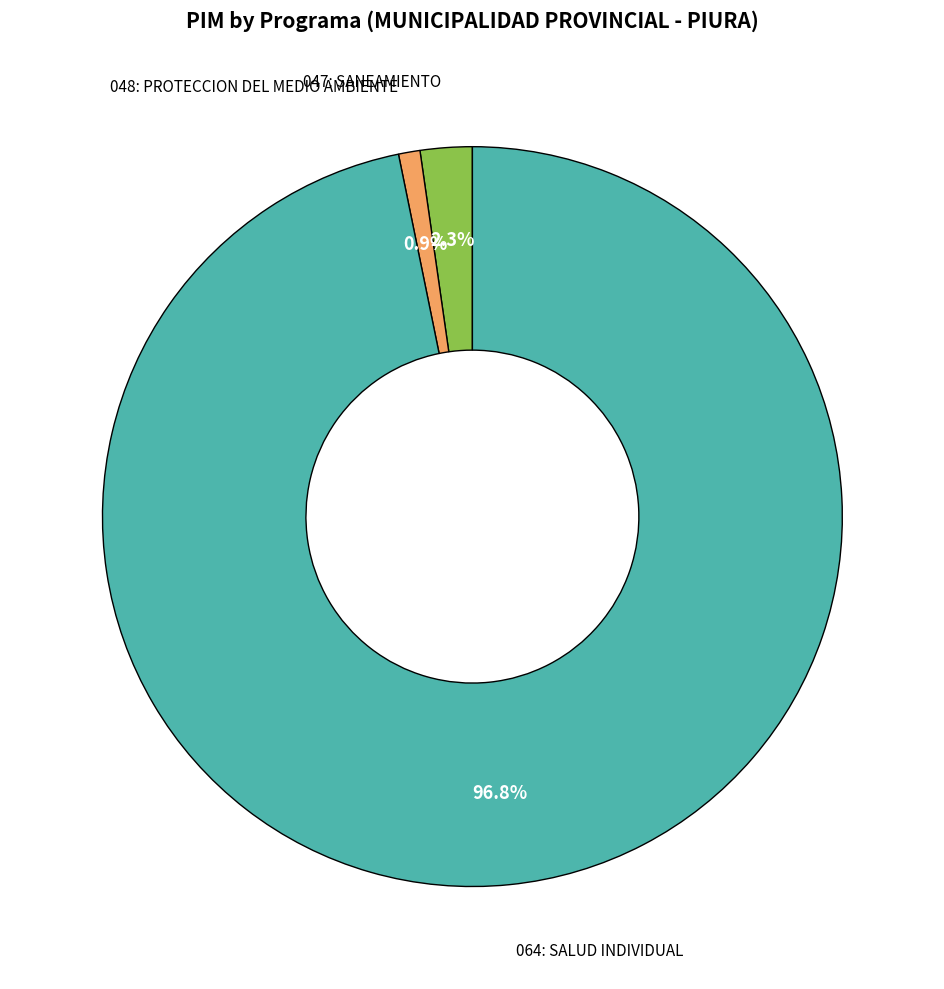

Does any single category account for the majority?

Yes